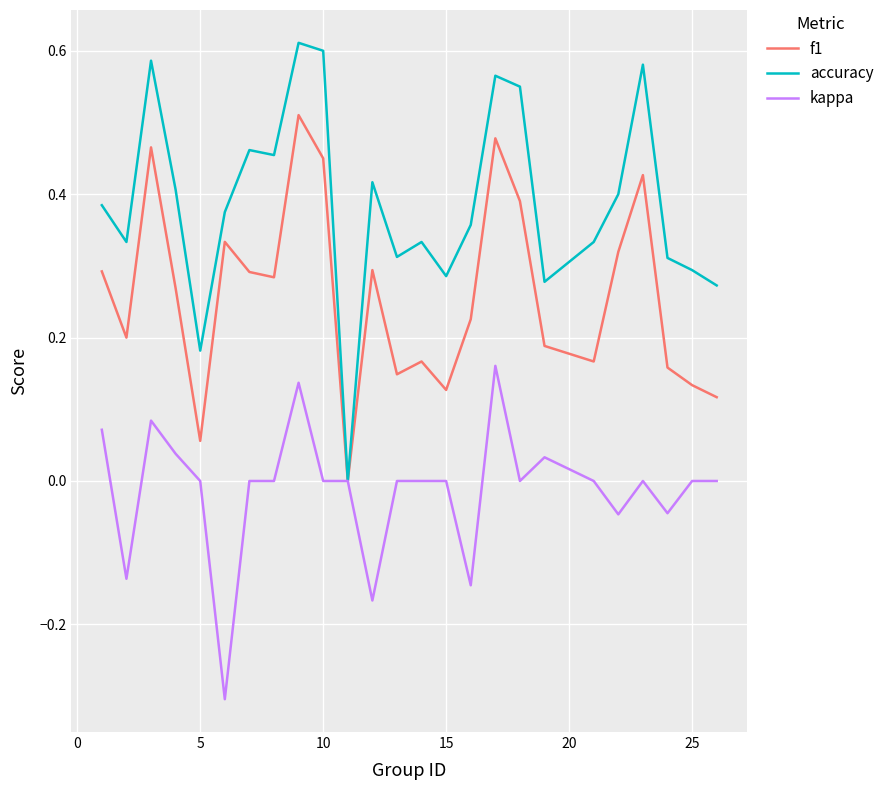

Is this an area chart (filled region under the line)?

No